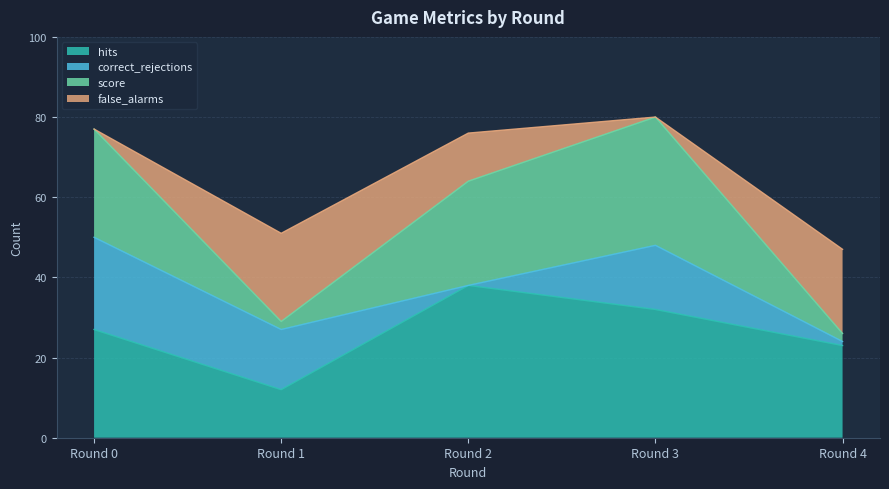

What is the maximum value for hits?

38